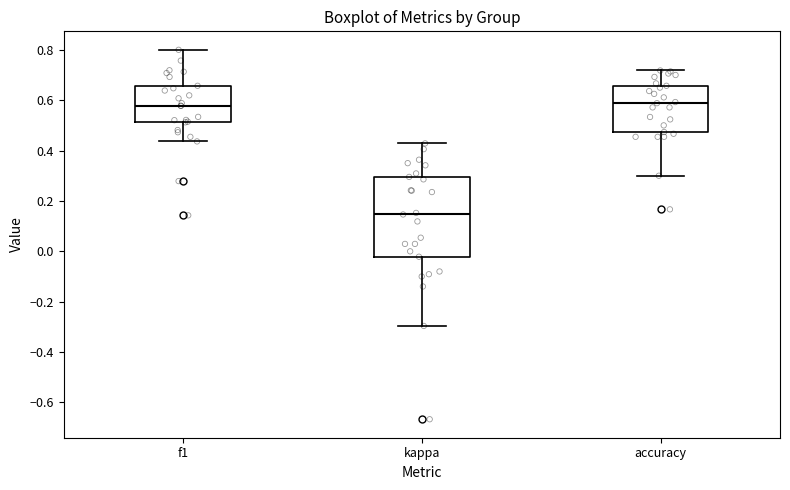

Which box has the lowest median line?

kappa